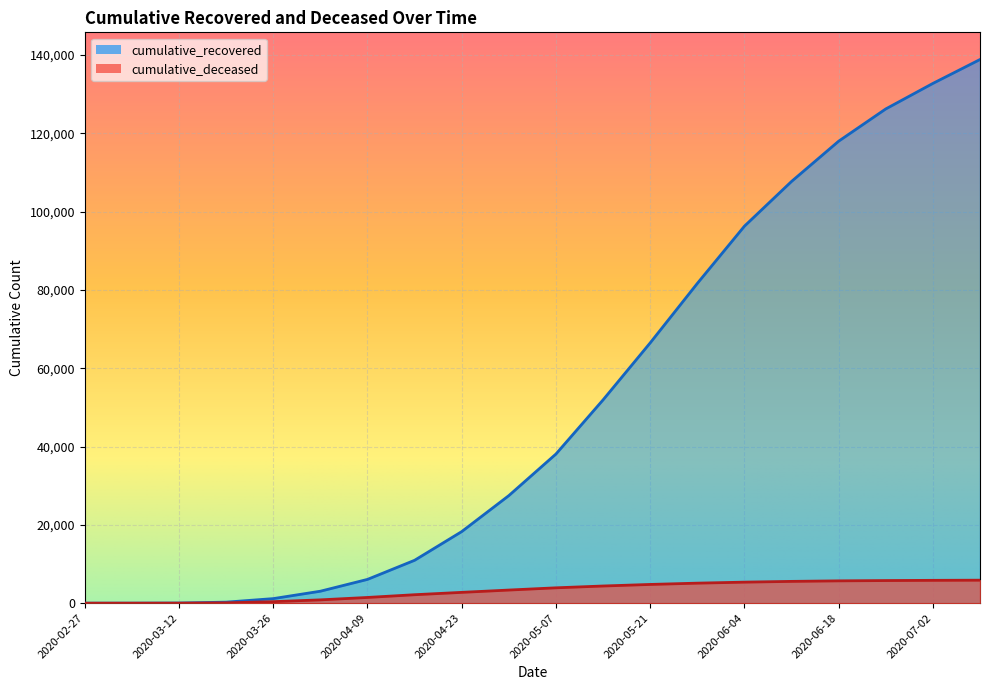

At which category does the chart reach its peak across all series?

2020-07-09